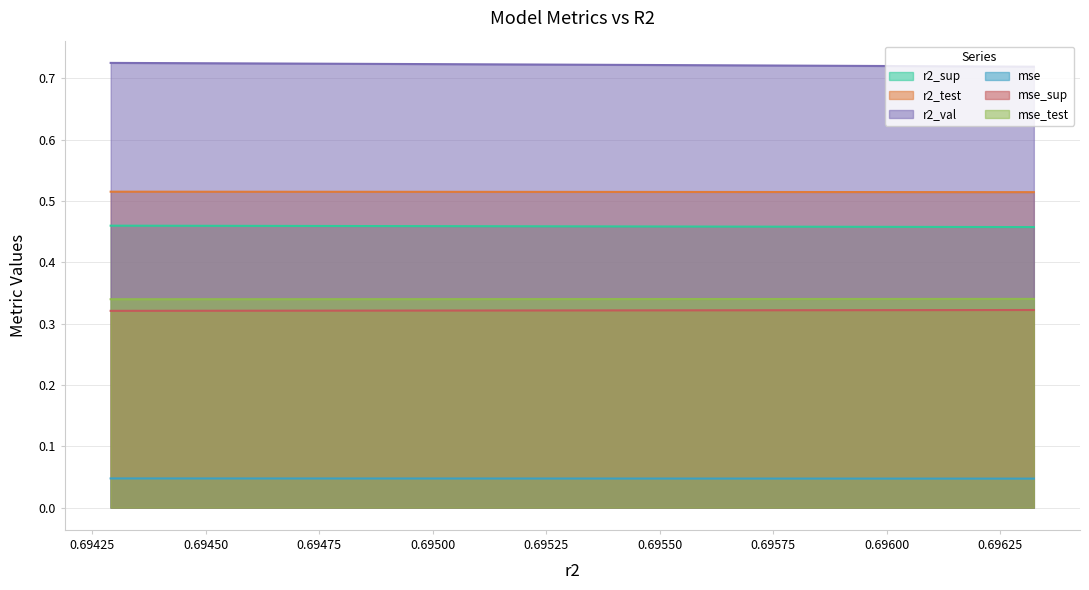

What are all the series names shown in the legend?

r2_sup, r2_test, r2_val, mse, mse_sup, mse_test